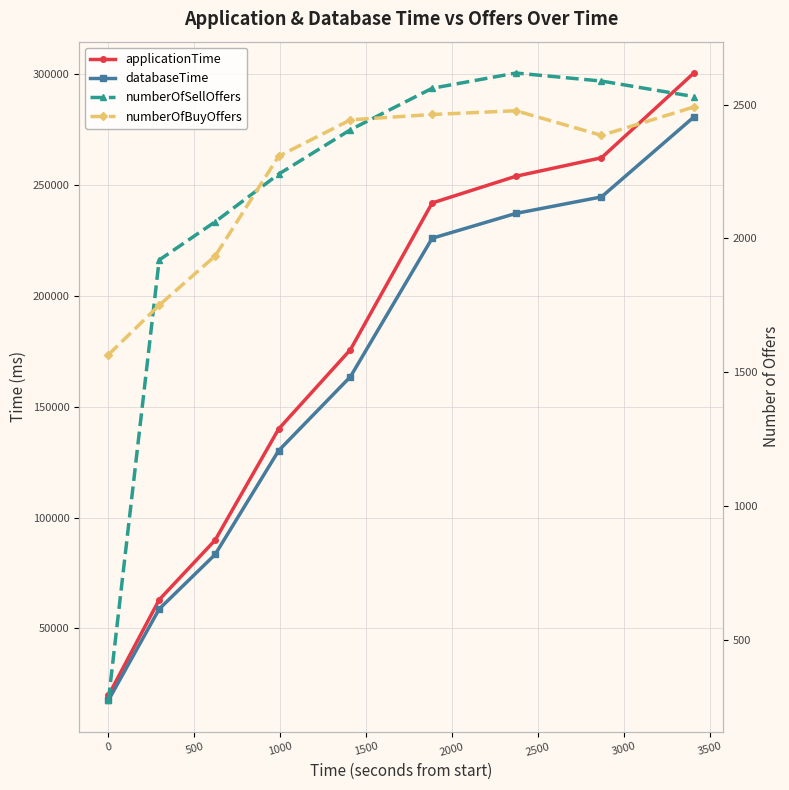

Rank the series by their maximum value, from highest to lowest.

applicationTime, databaseTime, numberOfSellOffers, numberOfBuyOffers